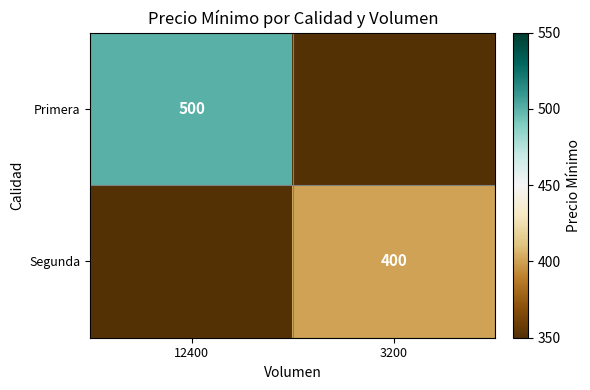

Is the value of Primera at 12400 greater than the value of Segunda at 3200?

Yes